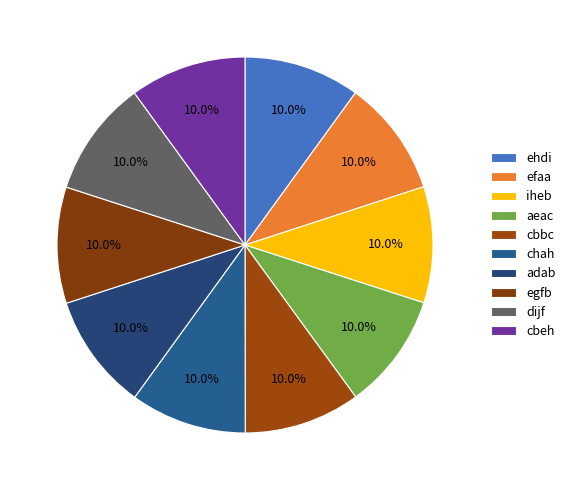

To the nearest percent, what percentage of the pie is ehdi?

10%